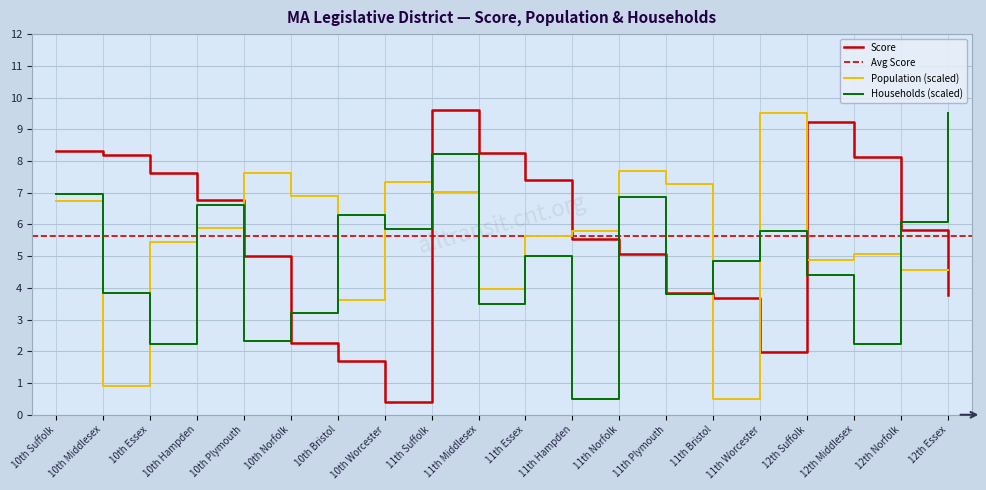

At which category does Population reach its first local peak?

10th Plymouth